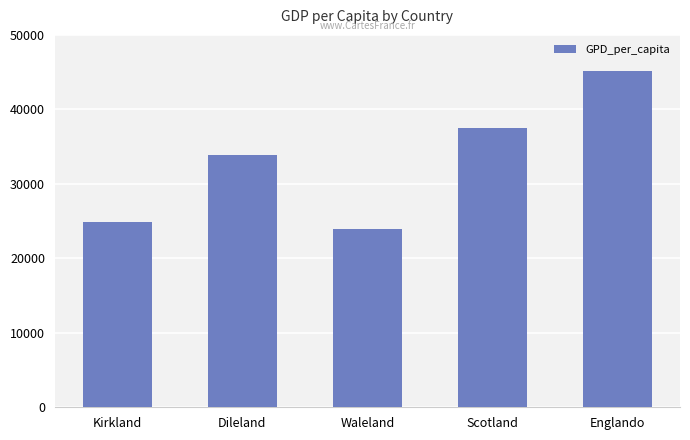

What is the greatest value displayed?

45101